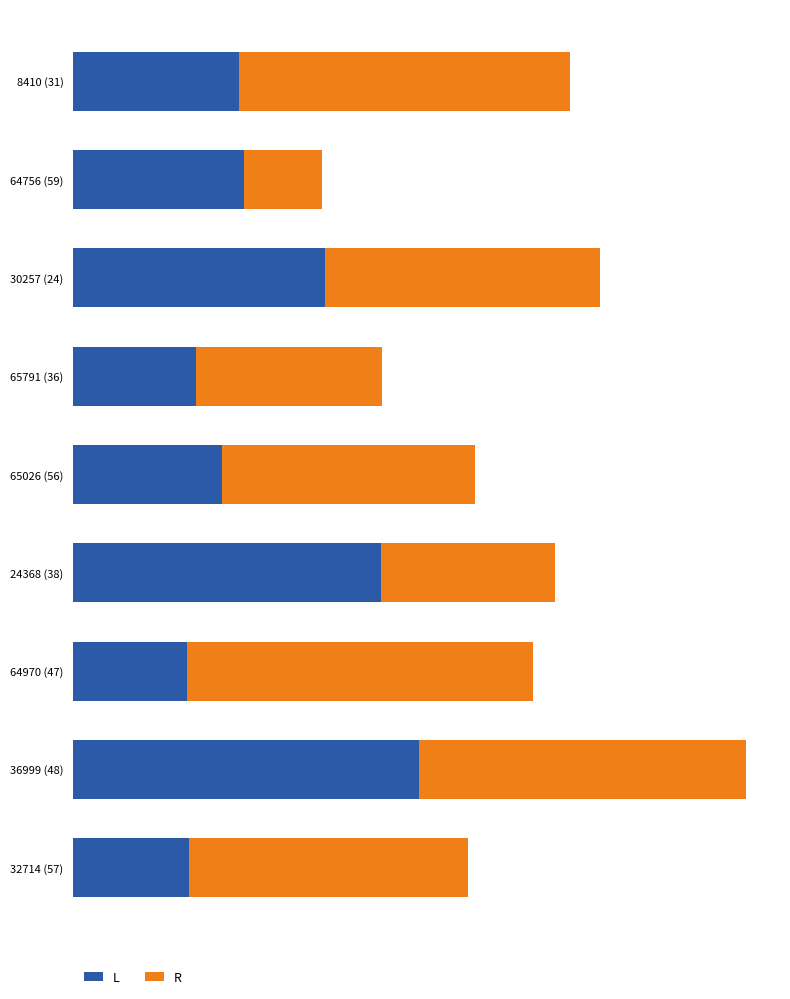

List the labels in order of R value, smallest first.

64756 (59), 24368 (38), 65791 (36), 65026 (56), 30257 (24), 32714 (57), 36999 (48), 8410 (31), 64970 (47)